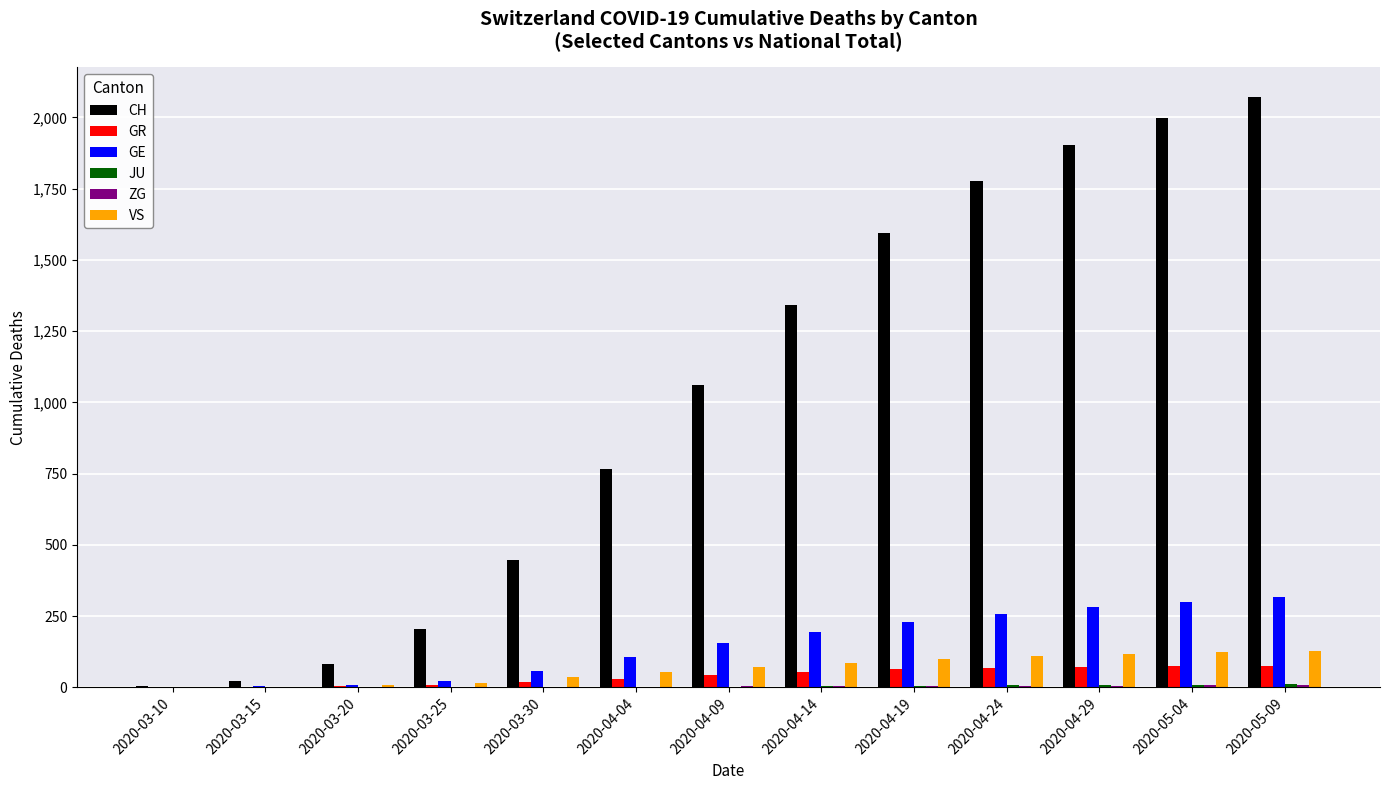

Which series changed the most between 2020-03-25 and 2020-04-29?

CH